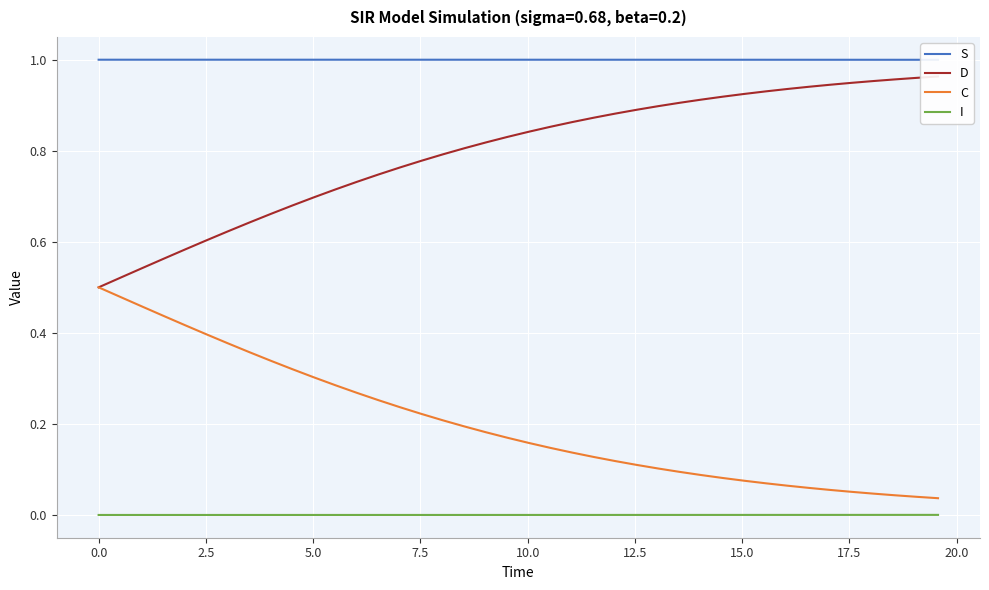

True or false: I and C cross at least once.

False